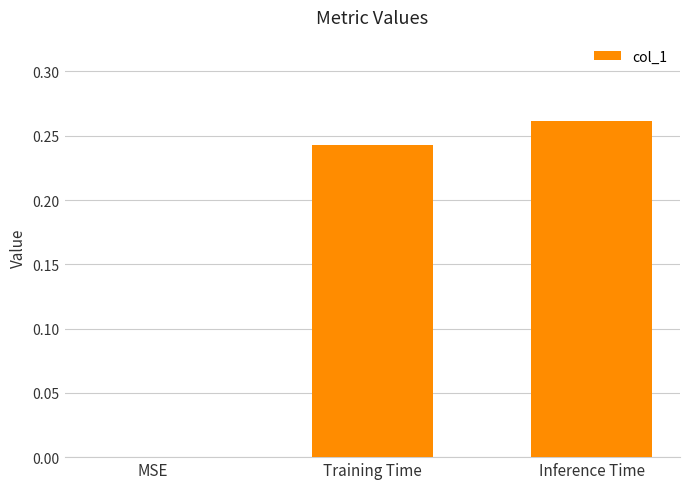

What is the change in value from MSE to Training Time?

+0.2